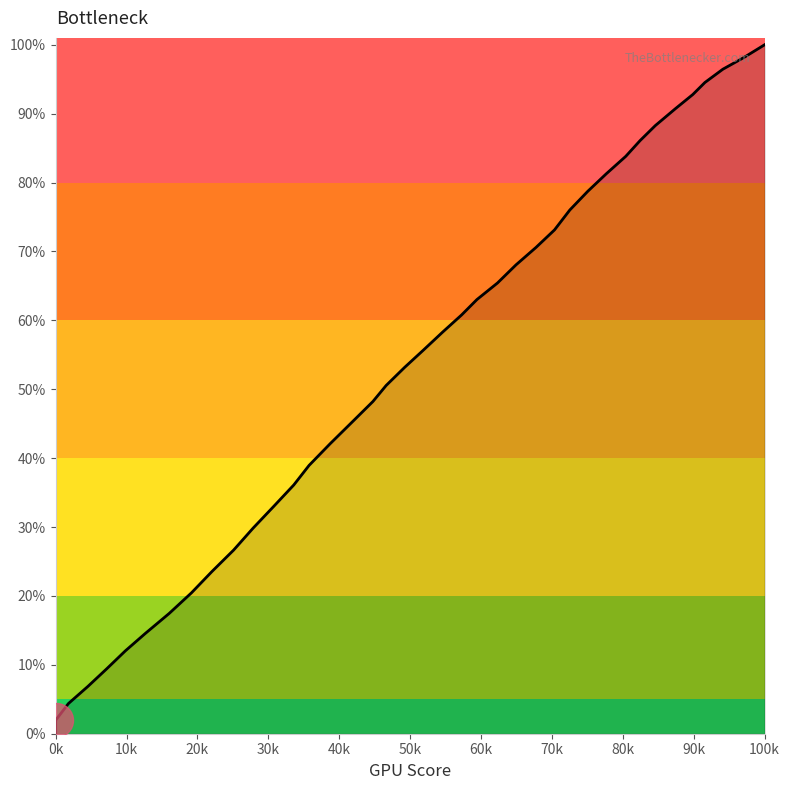

Which has a higher value, 25.7 or 100.8?

100.8